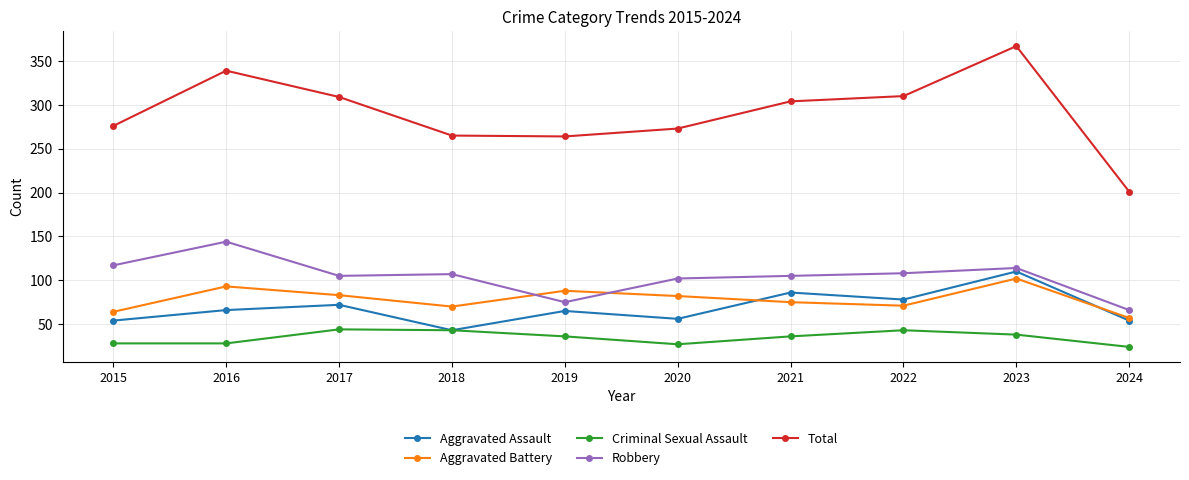

Where does the Aggravated Battery series first go above 82?

2016